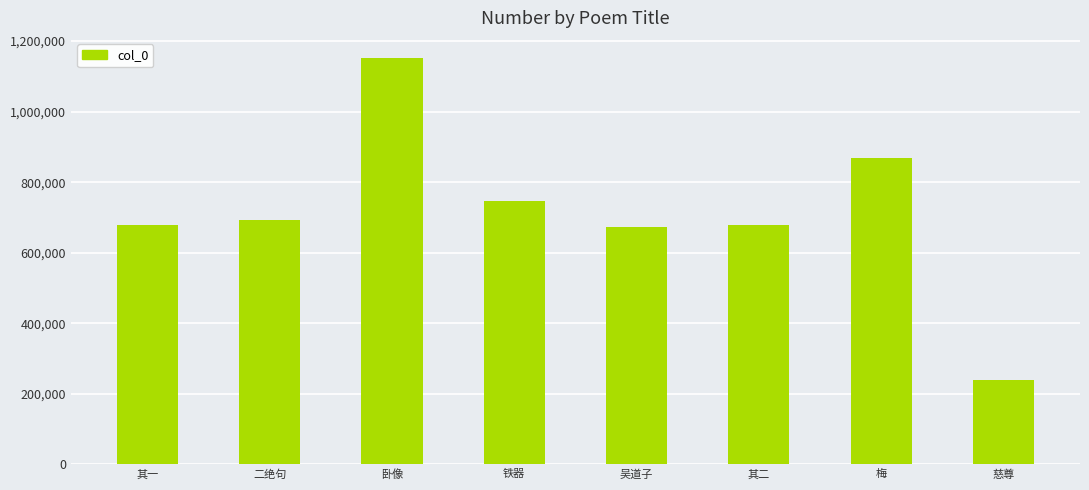

What value does the data have at 其二?

679746